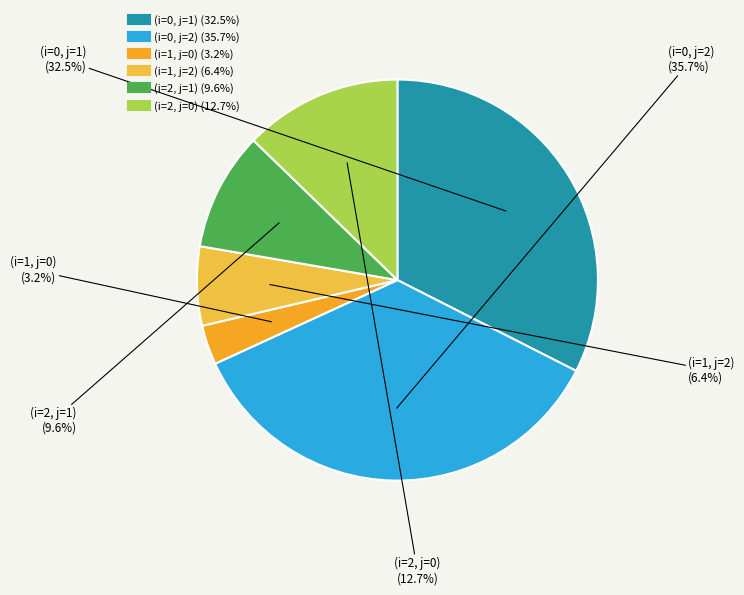

To the nearest percent, what is the combined percentage of (i=1, j=0) and (i=1, j=2)?

10%